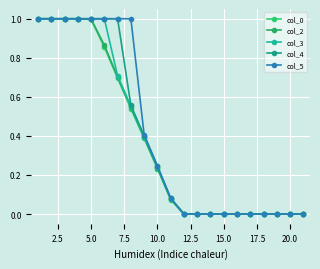

Is this an area chart (filled region under the line)?

No